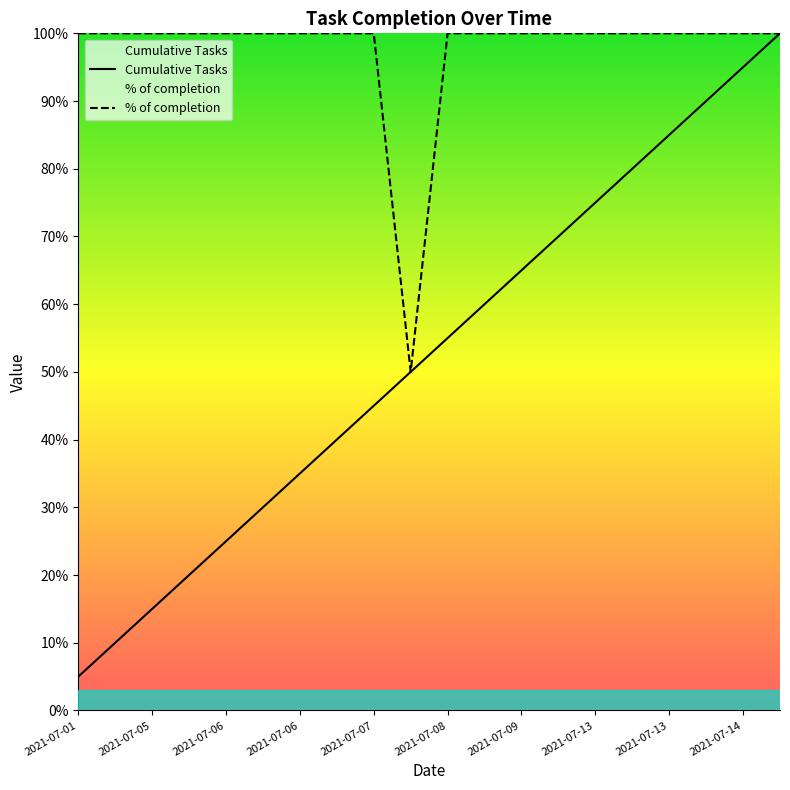

Where is % of completion nearest to the value 15?

2021-07-01